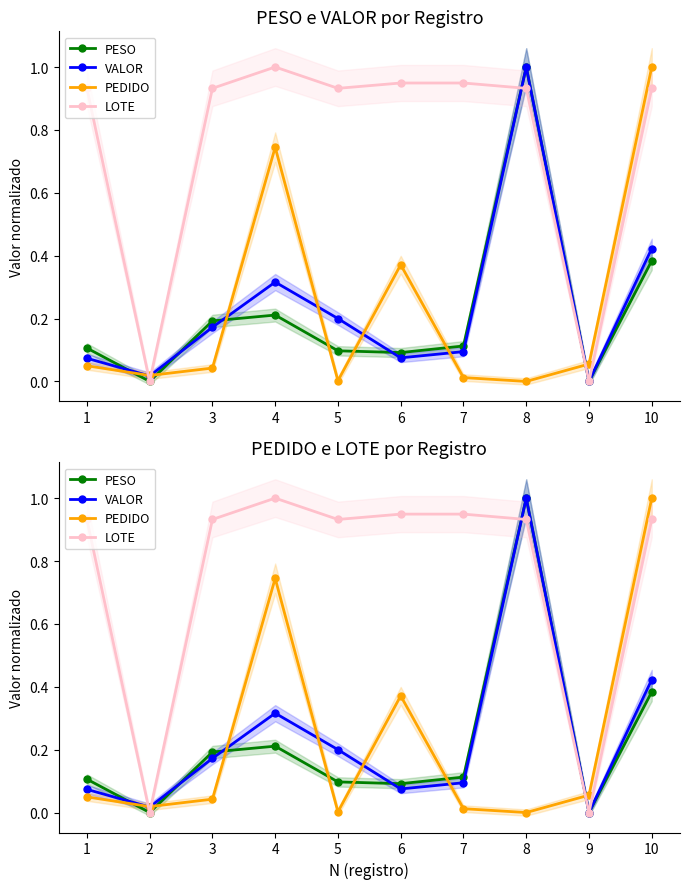

At which category is the sum across all series the highest?

8